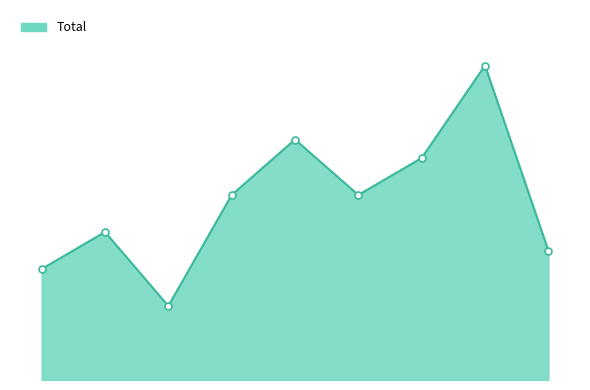

What is the difference between the maximum and second lowest values?

11